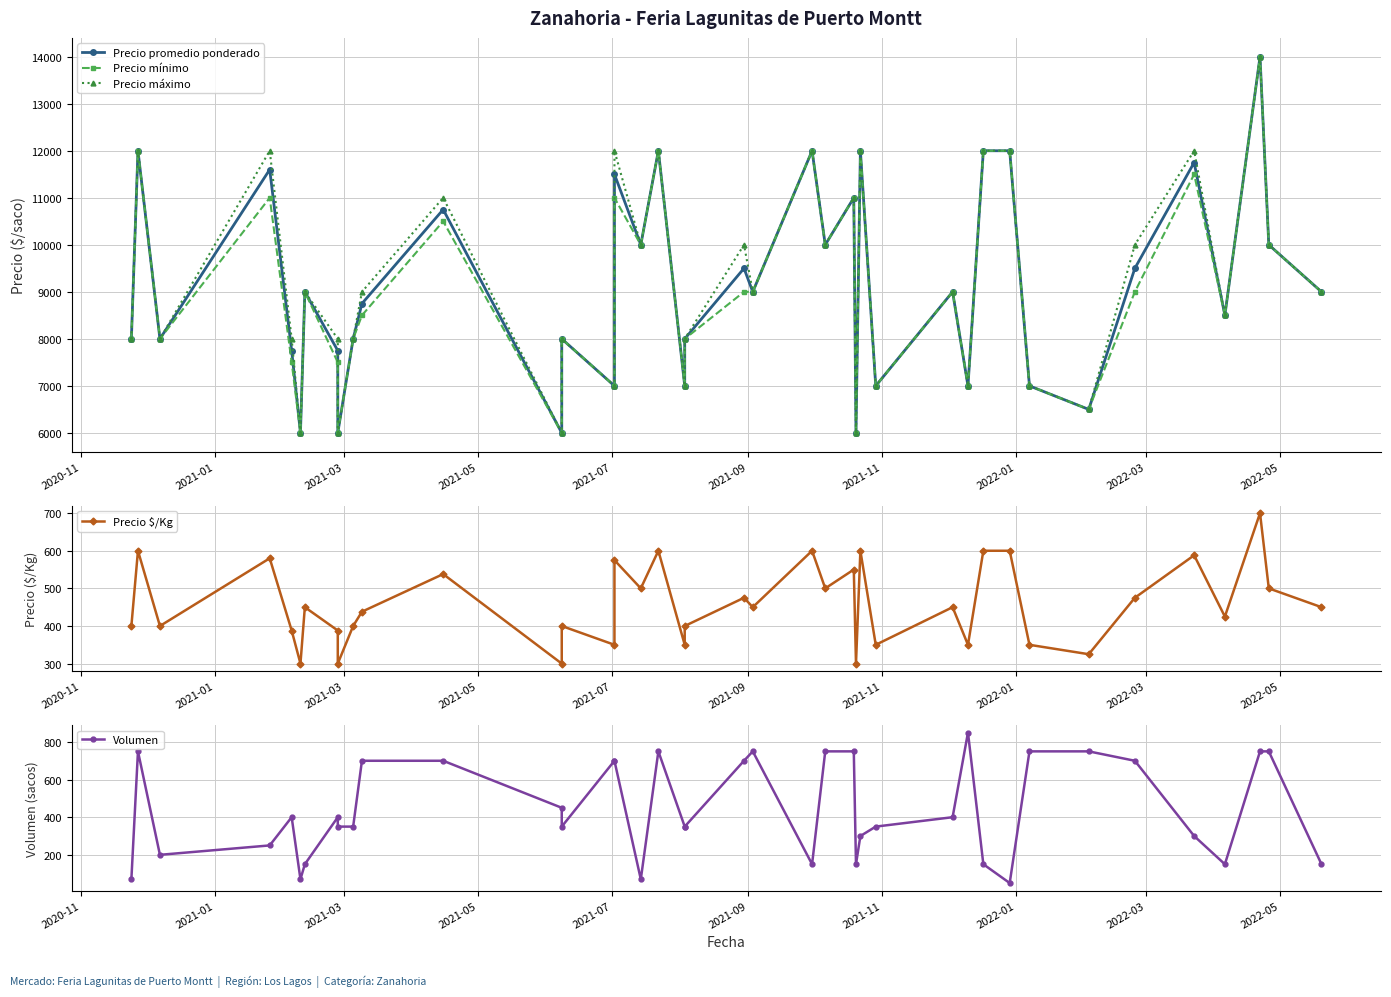

In Precio $/Kg, how many points are lower than both neighbors (excluding endpoints)?

14